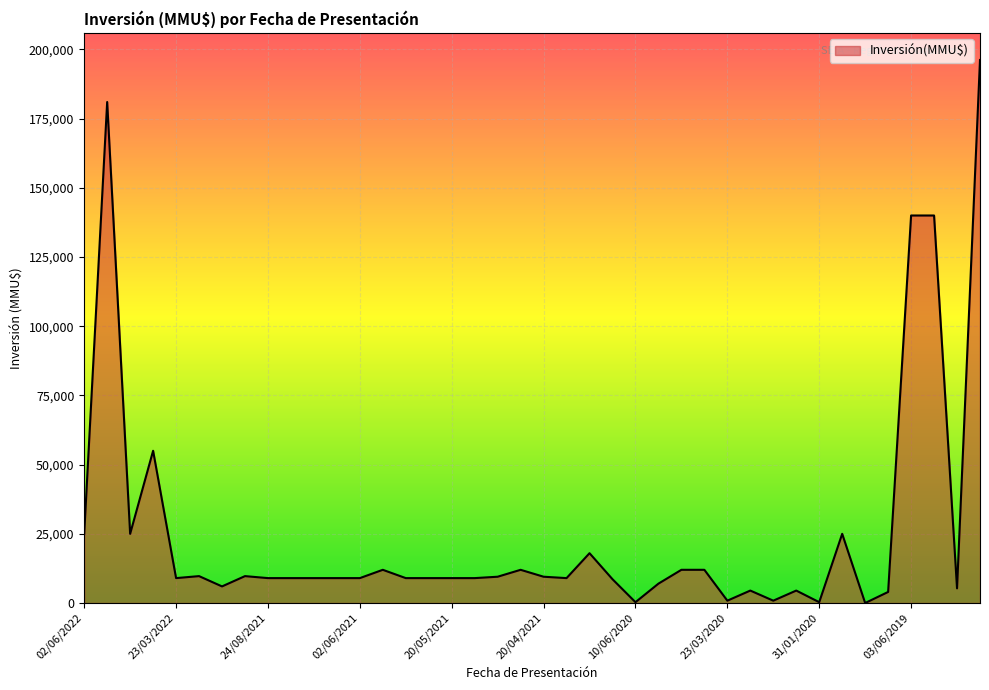

What is the maximum value shown in the chart?

196180